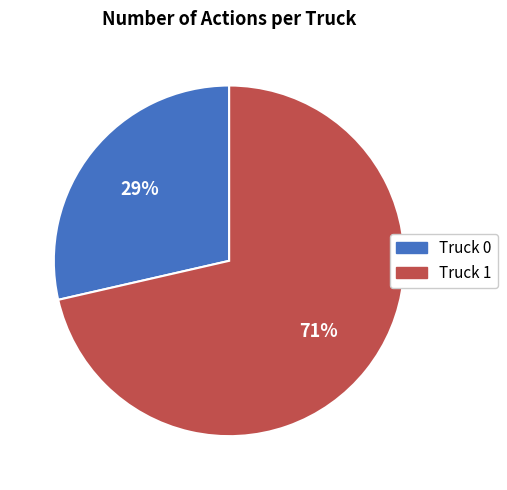

To the nearest percent, what percentage of the pie is Truck 1?

71%